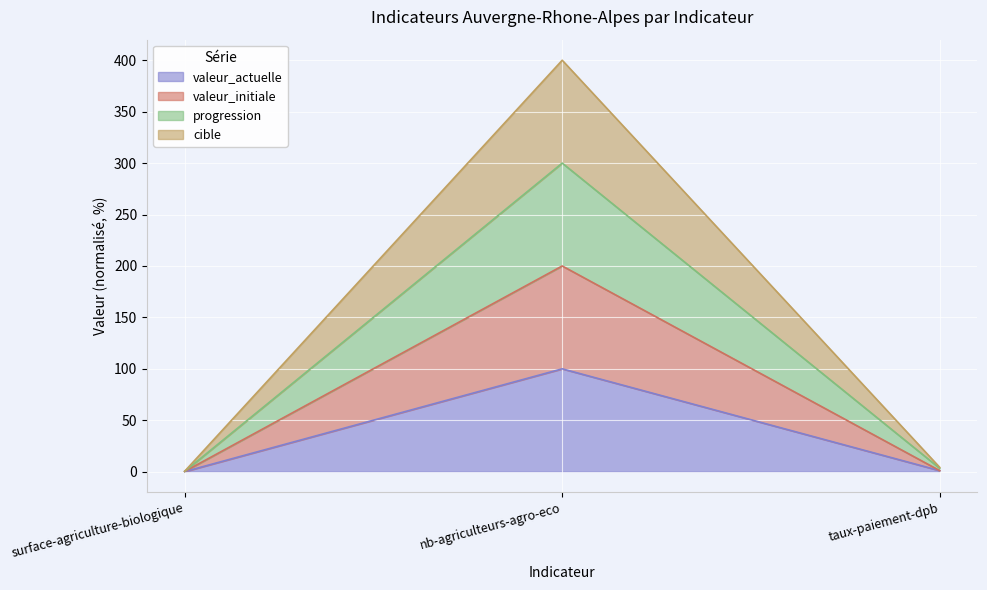

Reading left to right, extract all data points from this chart.

valeur_actuelle: surface-agriculture-biologique=0.1	nb-agriculteurs-agro-eco=100.0	taux-paiement-dpb=1.0
valeur_initiale: surface-agriculture-biologique=0.3	nb-agriculteurs-agro-eco=200.0	taux-paiement-dpb=1.0
progression: surface-agriculture-biologique=0.3	nb-agriculteurs-agro-eco=300.0	taux-paiement-dpb=3.2
cible: surface-agriculture-biologique=0.5	nb-agriculteurs-agro-eco=400.0	taux-paiement-dpb=4.2